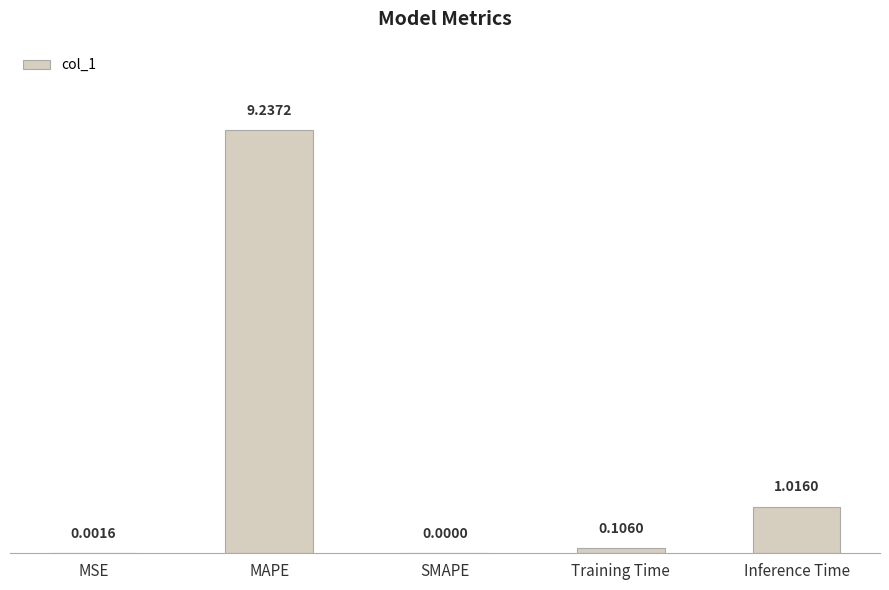

At which label is the value closest to 4?

Inference Time